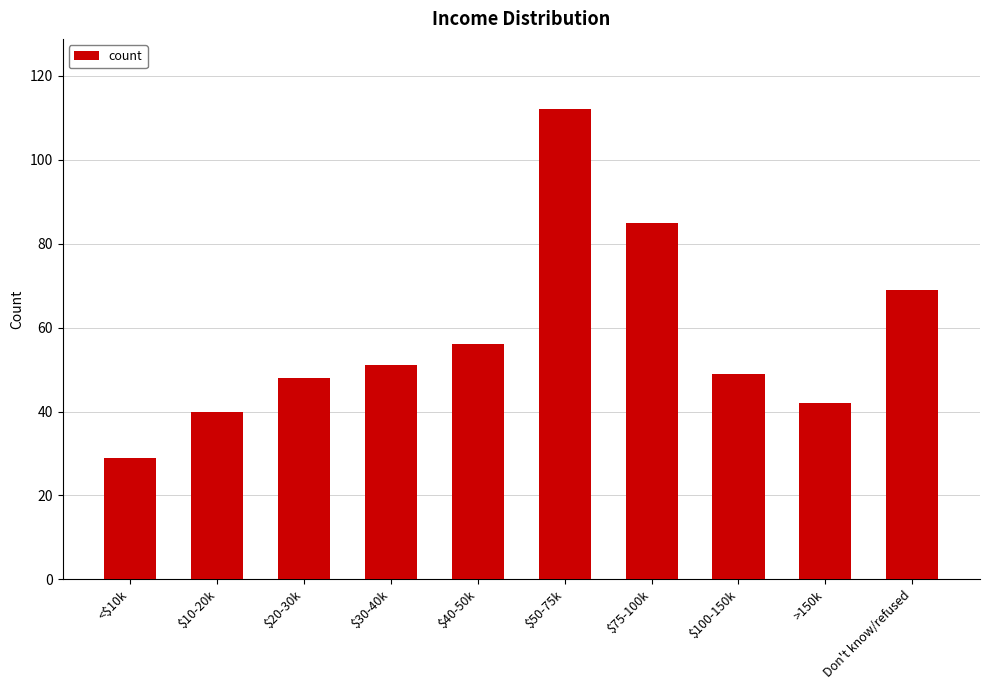

Reading left to right, transcribe all the data shown in this chart.

29	40	48	51	56	112	85	49	42	69